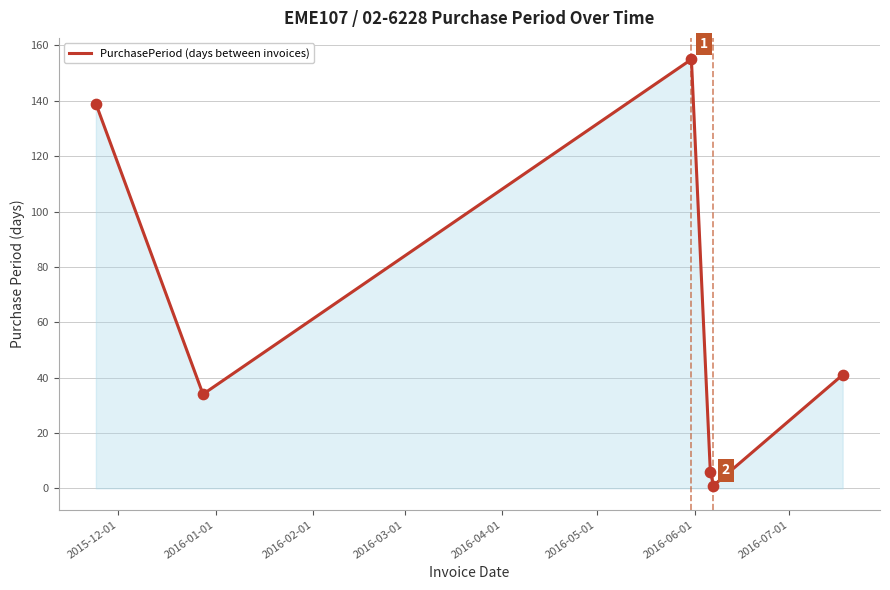

True or false: there are more than 2 points higher than both neighbors.

False